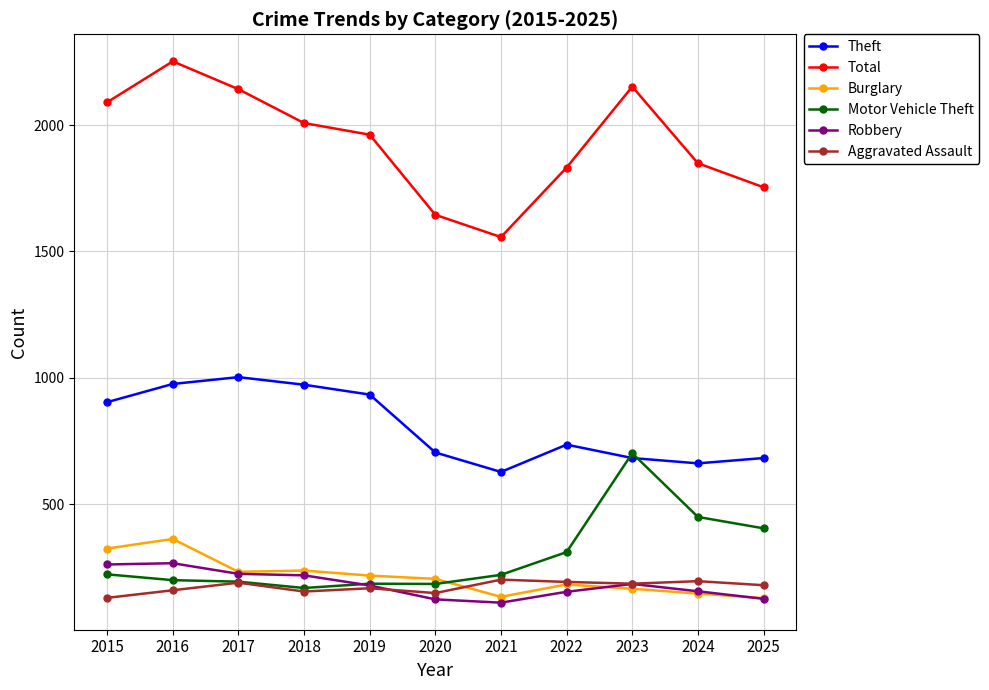

Which series changed the most between 2016 and 2019?

Total